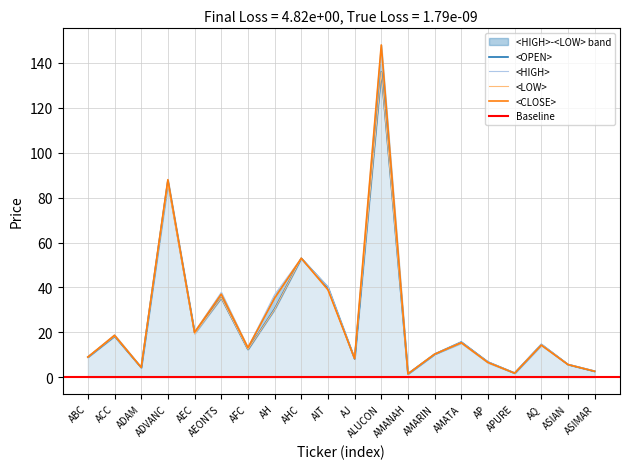

At which label is <OPEN> closest to 68?

AHC